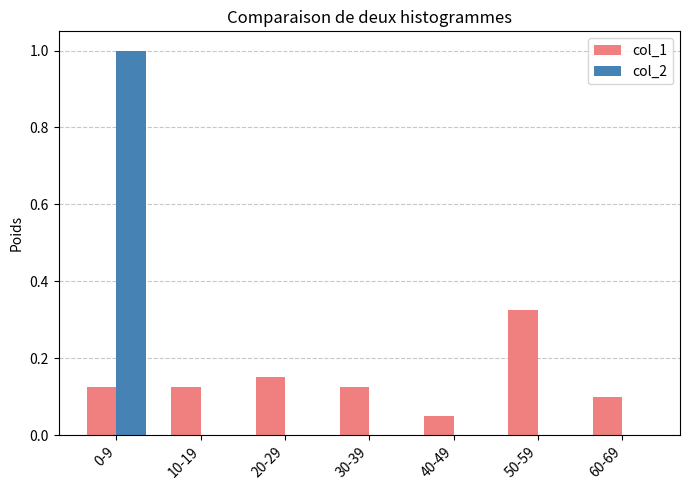

What is the sum of the col_1 values at 20-29 and 50-59?

0.5